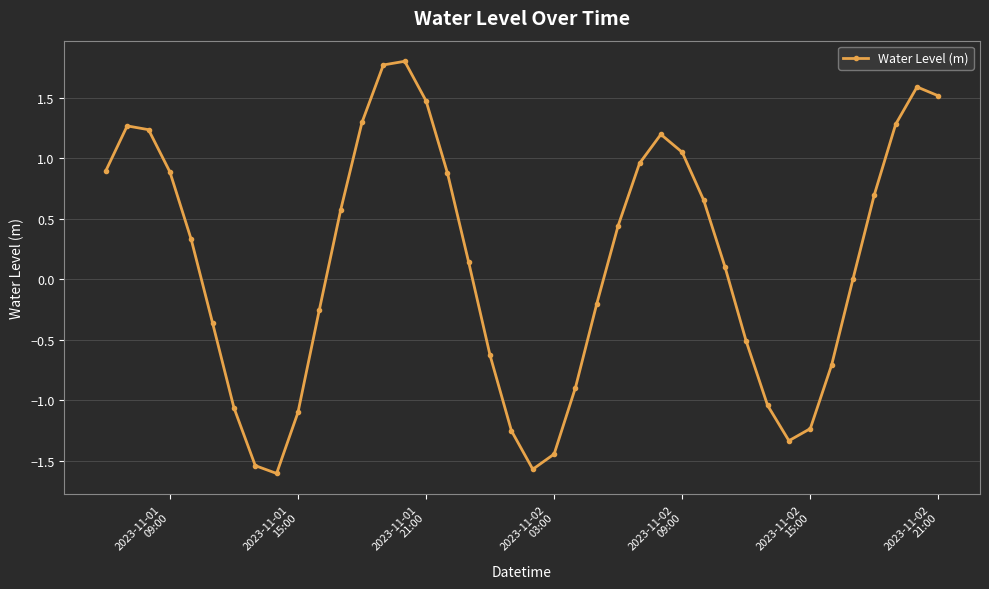

What is the greatest value displayed?

1.8